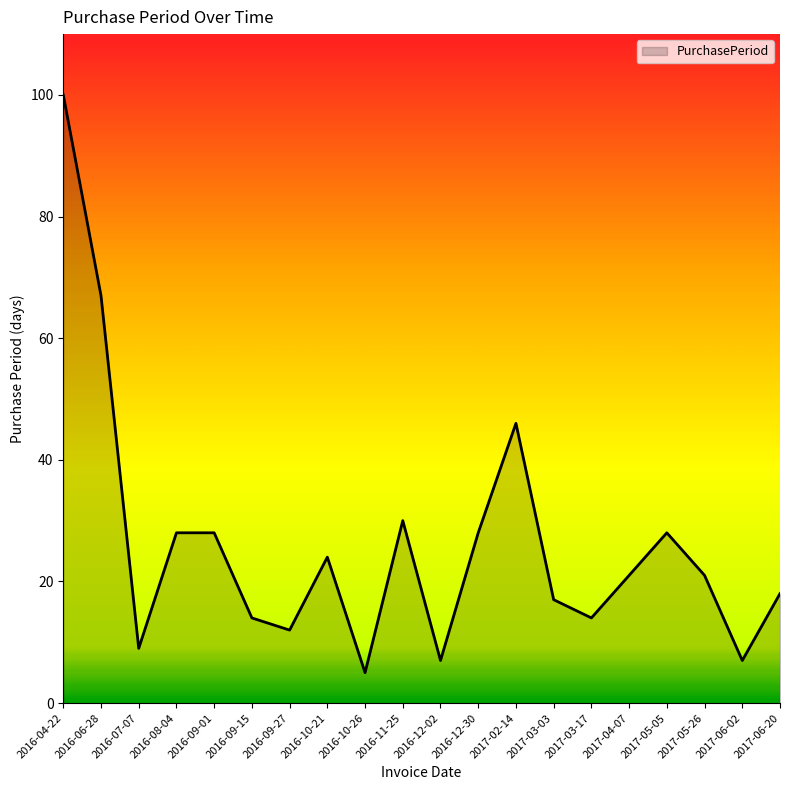

What is the difference between the values at 2017-05-05 and 2016-09-15?

14